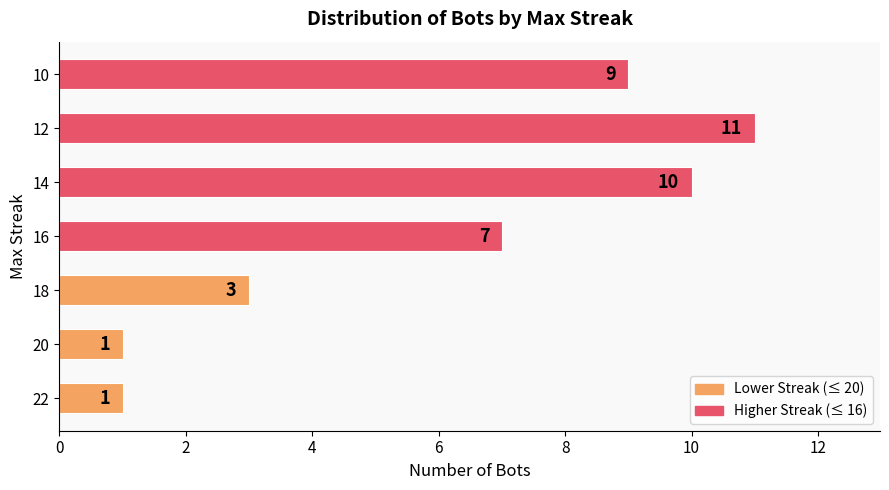

What is the sum of all values?

42